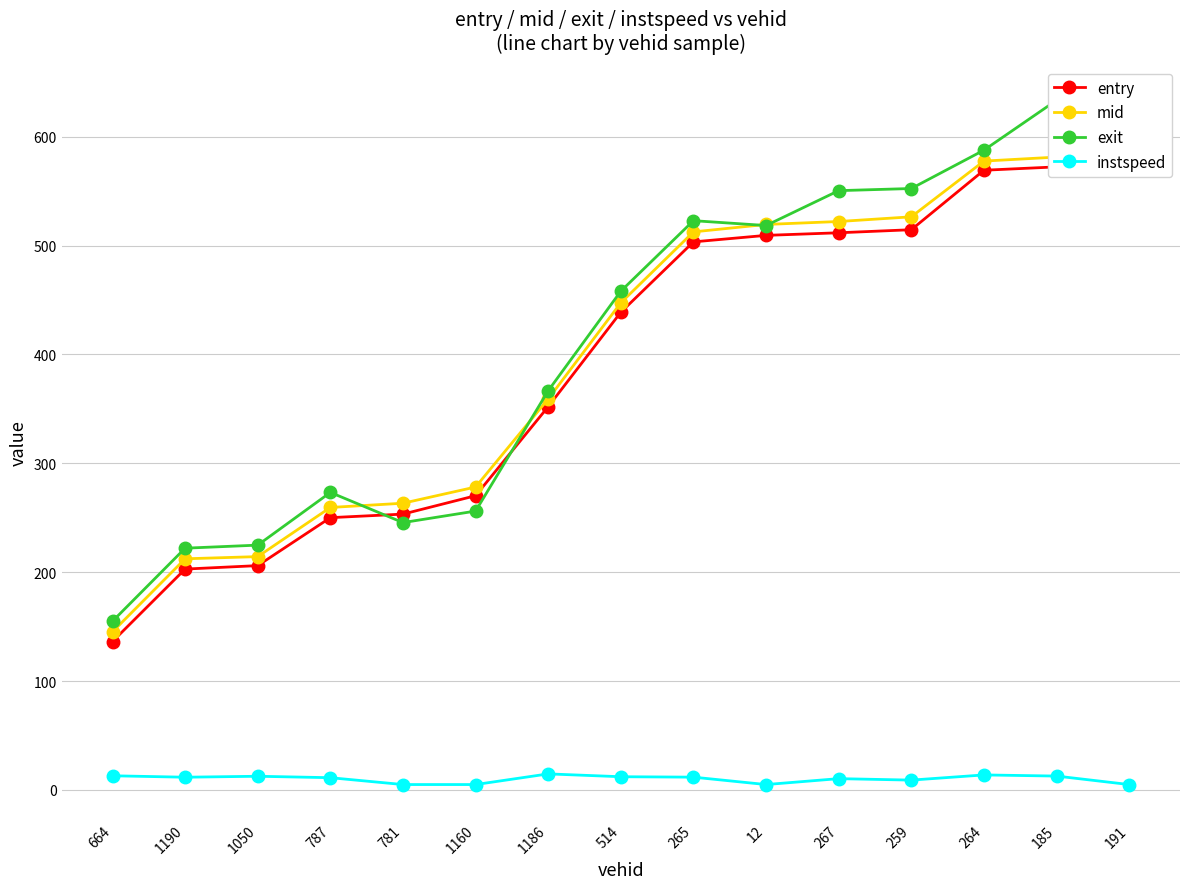

How many series are shown in this chart?

4